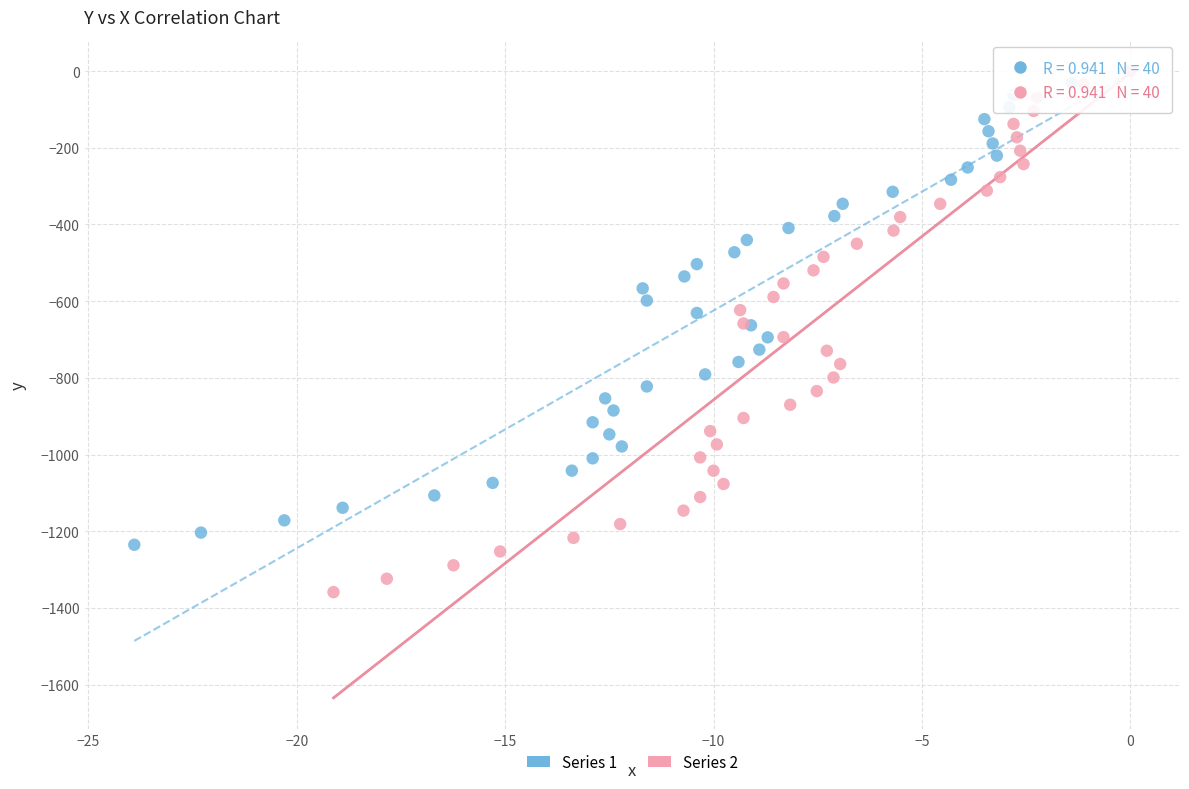

Which series contains the lowest Y value?

Series 2